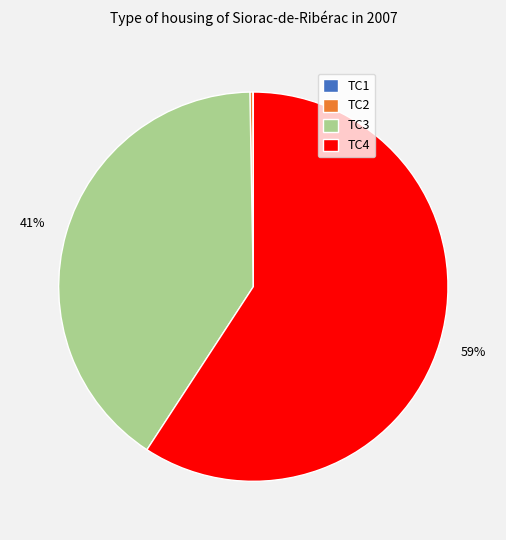

Which category accounts for the majority?

TC4